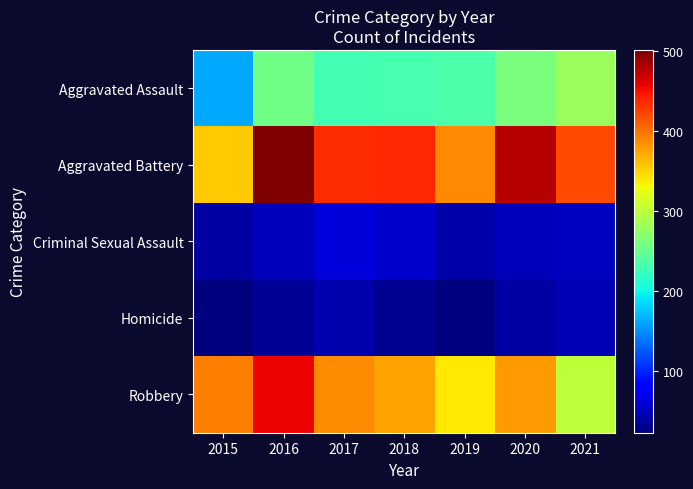

Which series has the largest range (max minus min)?

Robbery